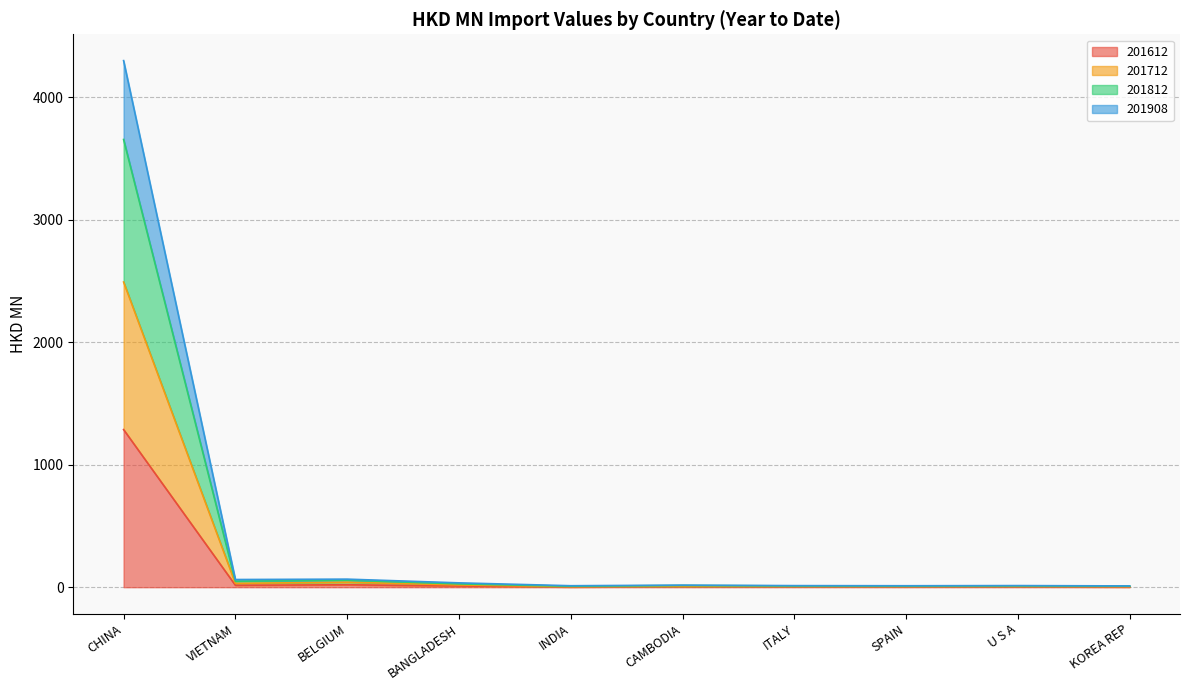

Is it true that 201812 equals 3.2 at KOREA REP?

False